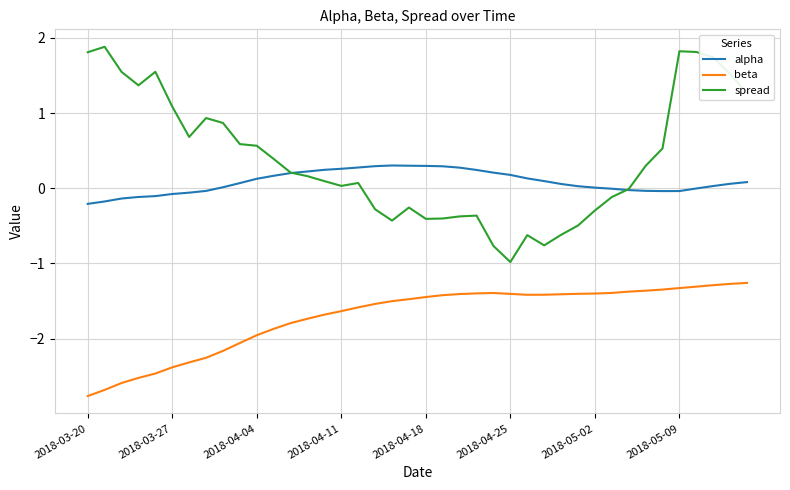

Which series has the widest spread of values?

spread